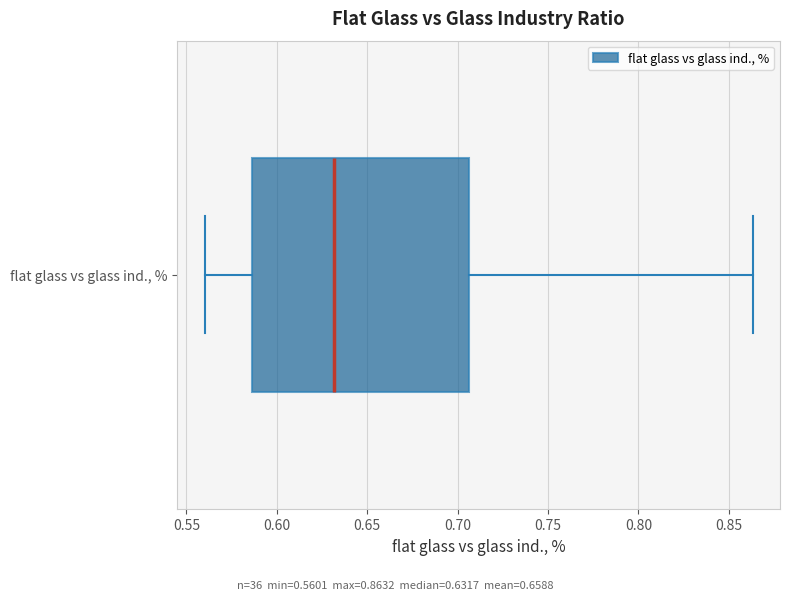

Where is the right edge of the box for flat glass vs glass ind., % on the x-axis? The values are not printed on the chart, so give them approximately, as read against the axis.

0.705